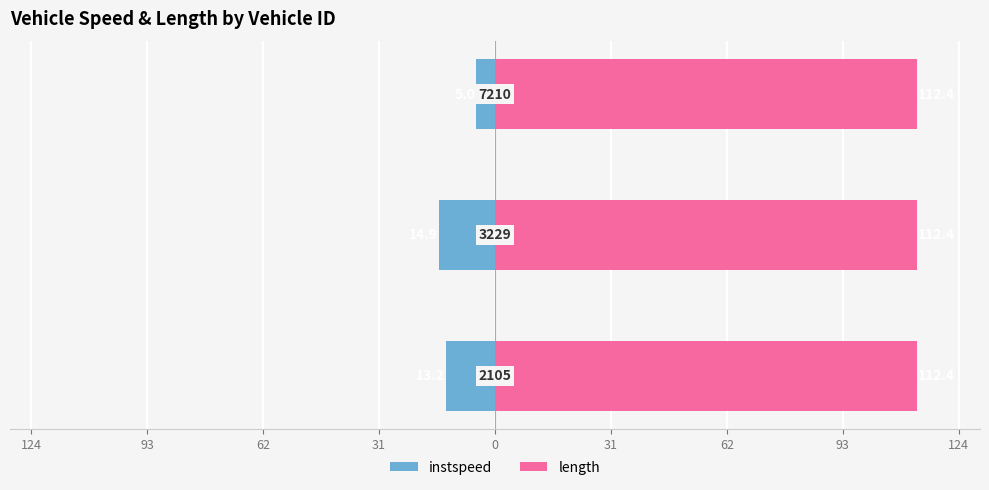

At how many categories does at least one series exceed -6?

3